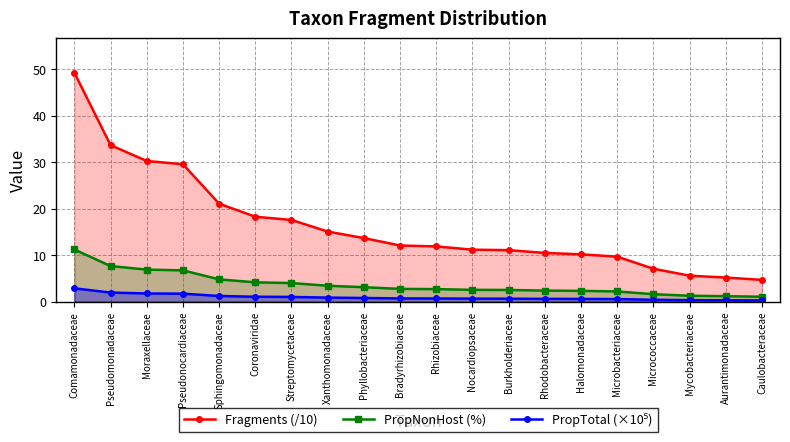

What value does the Fragments (/10) series have at Rhodobacteraceae?

10.5